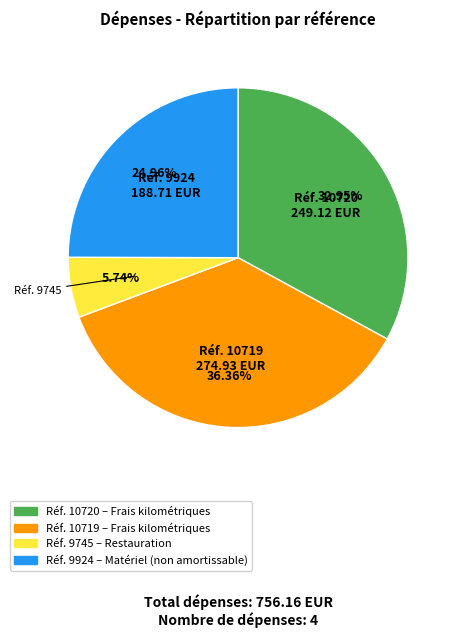

Is there any slice that represents more than half of the pie?

No